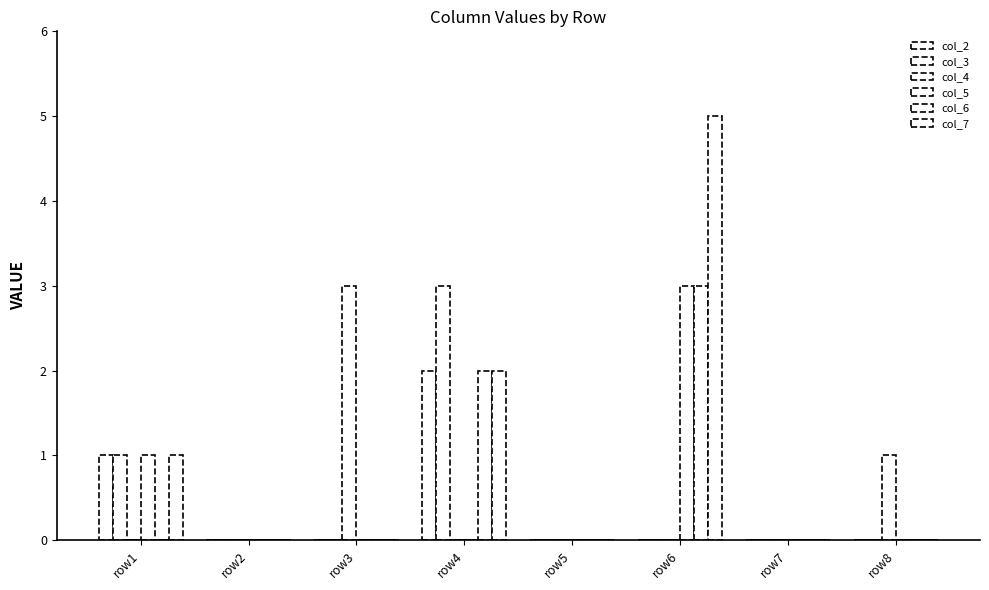

Which category has the highest value in the col_5 series?

row6